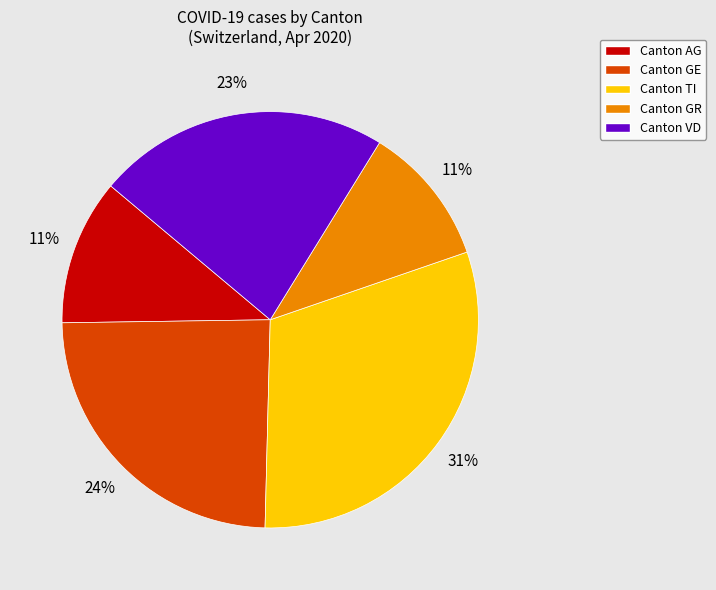

Which category has the biggest portion of the pie?

Canton TI